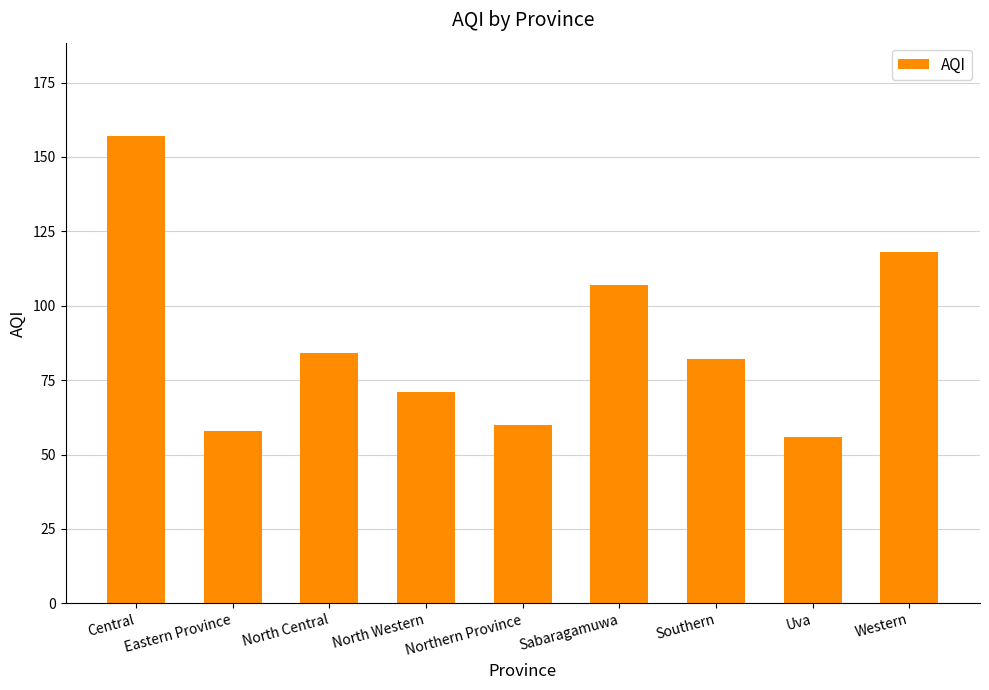

What is the value of the 9th bar from the left?

118